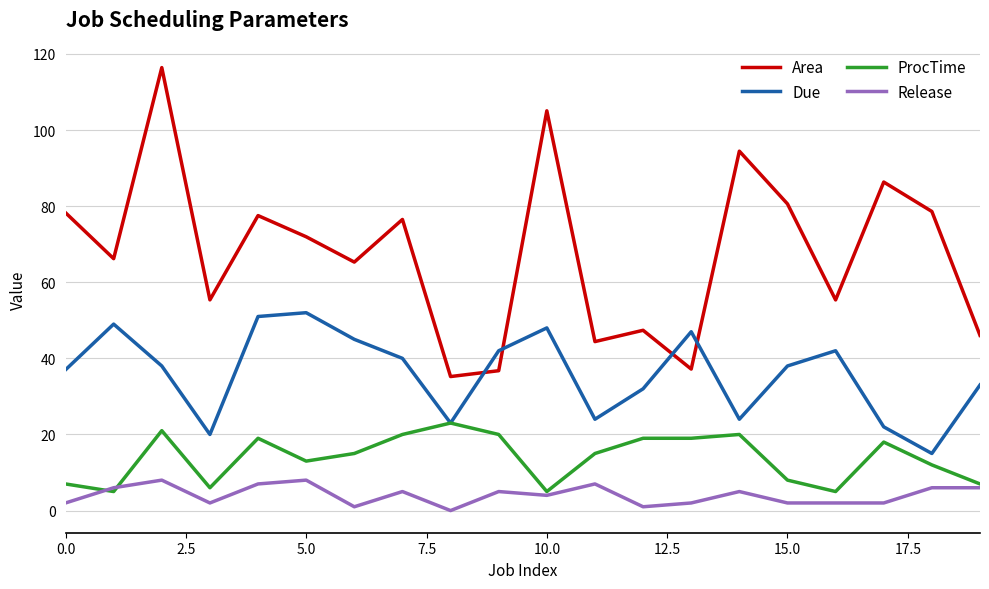

What is the minimum value for Area?

35.2